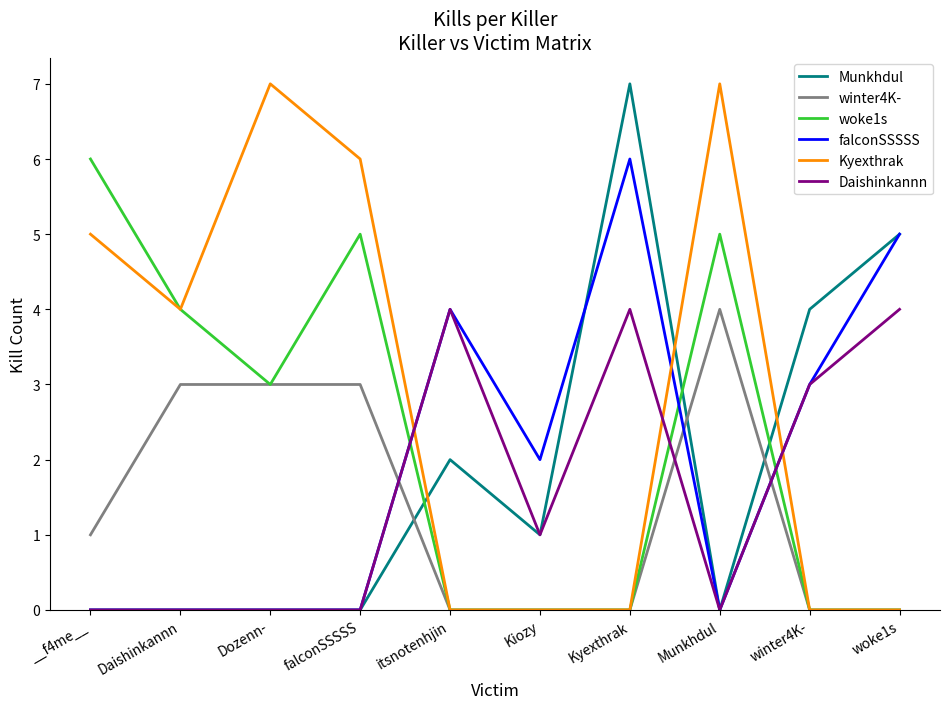

Reading right to left, transcribe all the data shown in this chart.

Munkhdul: 5	4	0	7	1	2	0	0	0	0
winter4K-: 0	0	4	0	0	0	3	3	3	1
woke1s: 0	0	5	0	0	0	5	3	4	6
falconSSSSS: 5	3	0	6	2	4	0	0	0	0
Kyexthrak: 0	0	7	0	0	0	6	7	4	5
Daishinkannn: 4	3	0	4	1	4	0	0	0	0